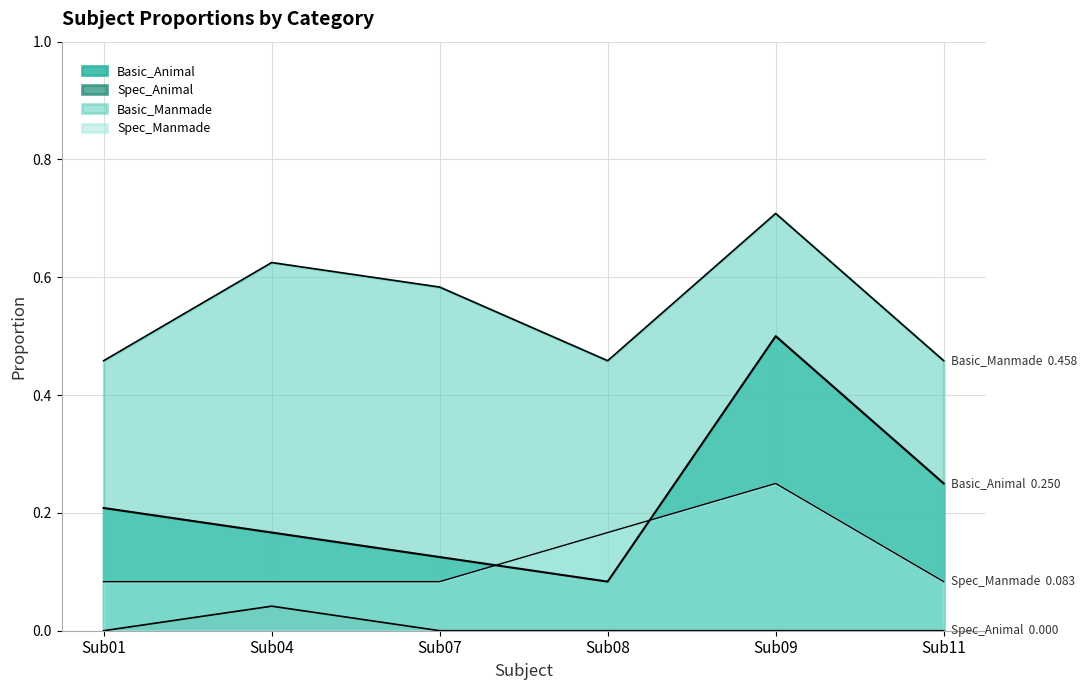

Reading right to left, extract all data points from this chart.

Basic_Animal: Sub11=0.2	Sub09=0.5	Sub08=0.1	Sub07=0.1	Sub04=0.2	Sub01=0.2
Spec_Animal: Sub11=0.0	Sub09=0.0	Sub08=0.0	Sub07=0.0	Sub04=0.0	Sub01=0.0
Basic_Manmade: Sub11=0.5	Sub09=0.7	Sub08=0.5	Sub07=0.6	Sub04=0.6	Sub01=0.5
Spec_Manmade: Sub11=0.1	Sub09=0.2	Sub08=0.2	Sub07=0.1	Sub04=0.1	Sub01=0.1